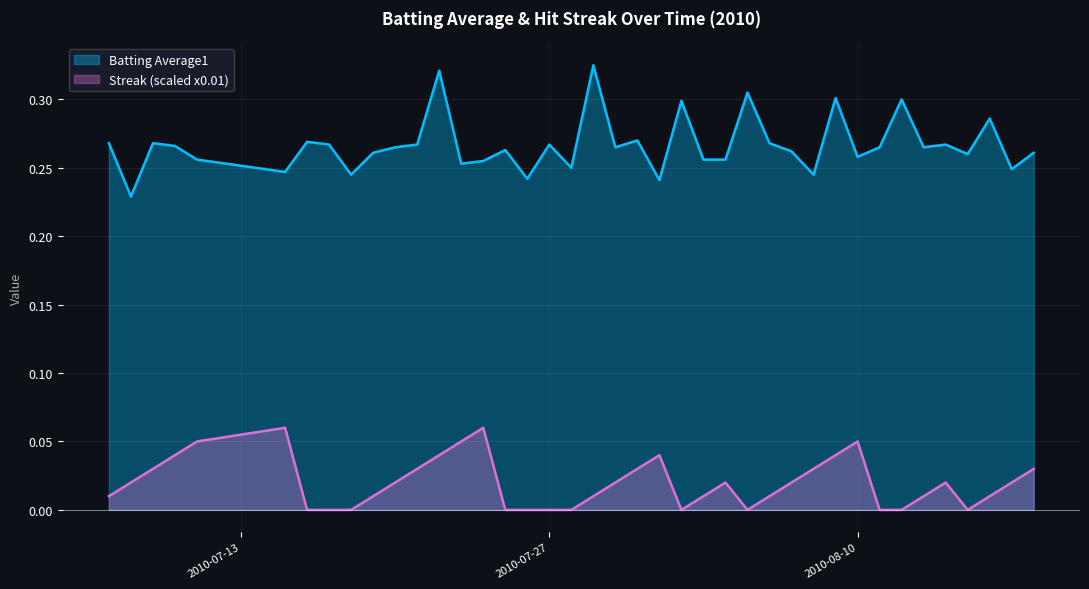

True or false: Batting Average1 has more than 1 interior local peaks.

True